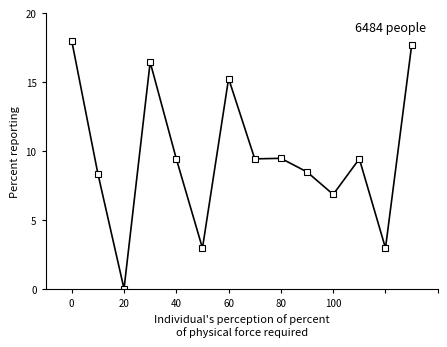

What is the value of the 2nd point from the left?

8.4